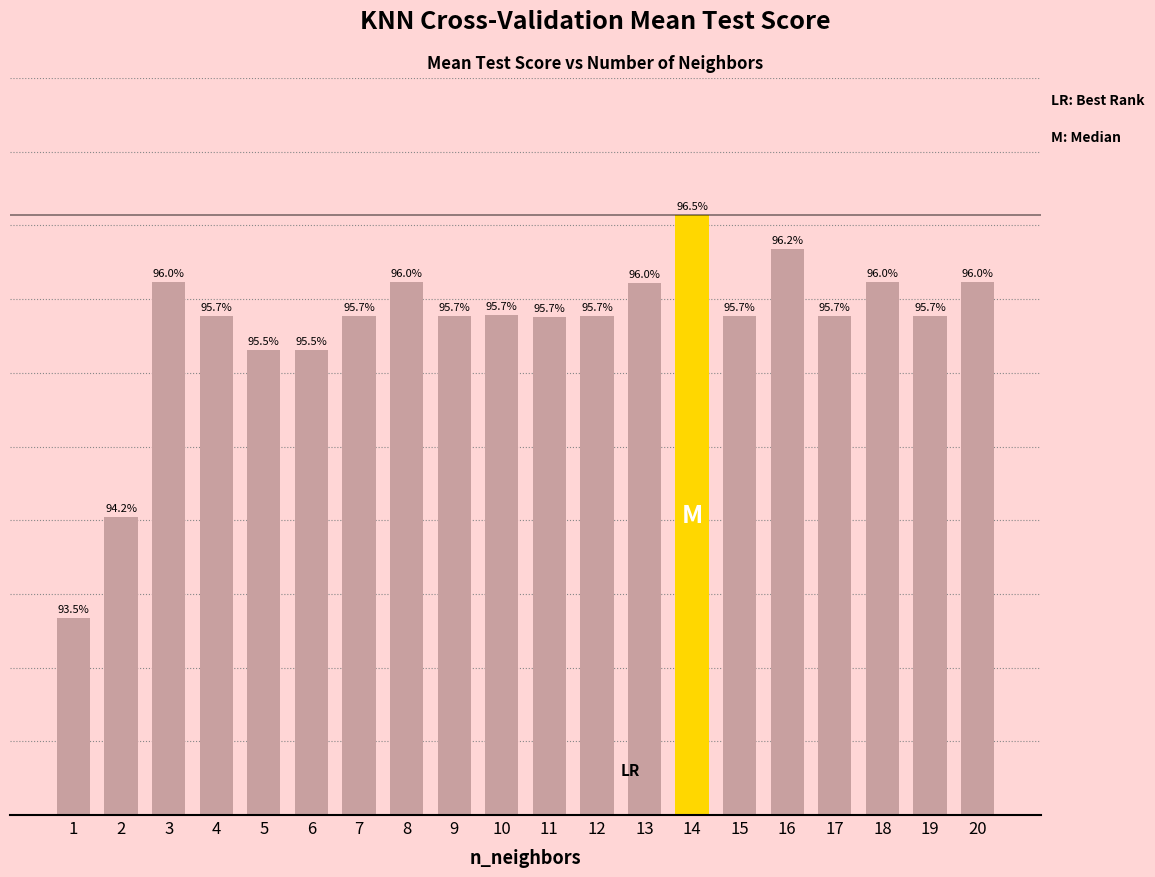

Which label corresponds to the largest value in the chart?

14